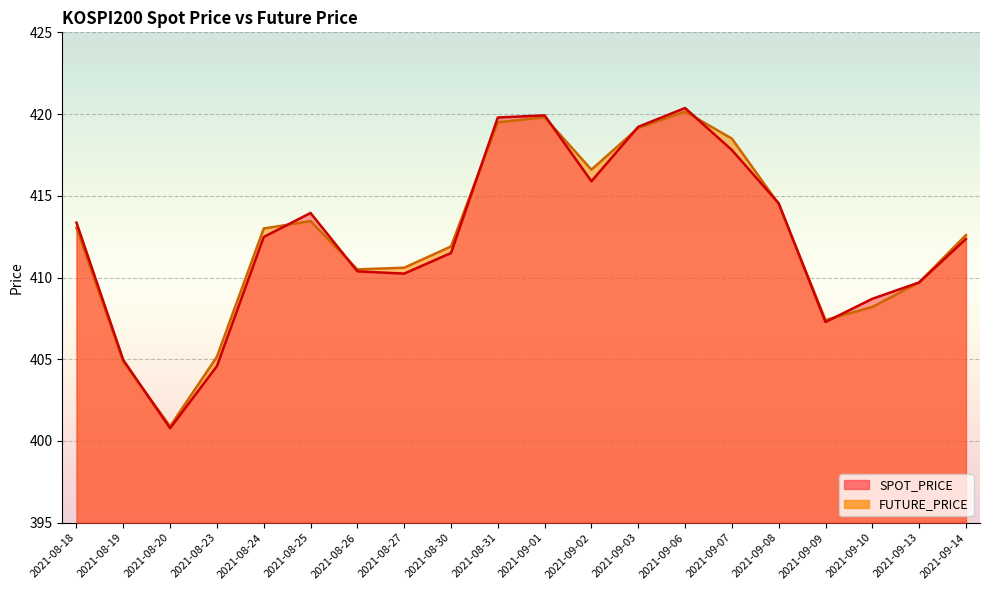

Rank the series by their maximum value, from highest to lowest.

SPOT_PRICE, FUTURE_PRICE